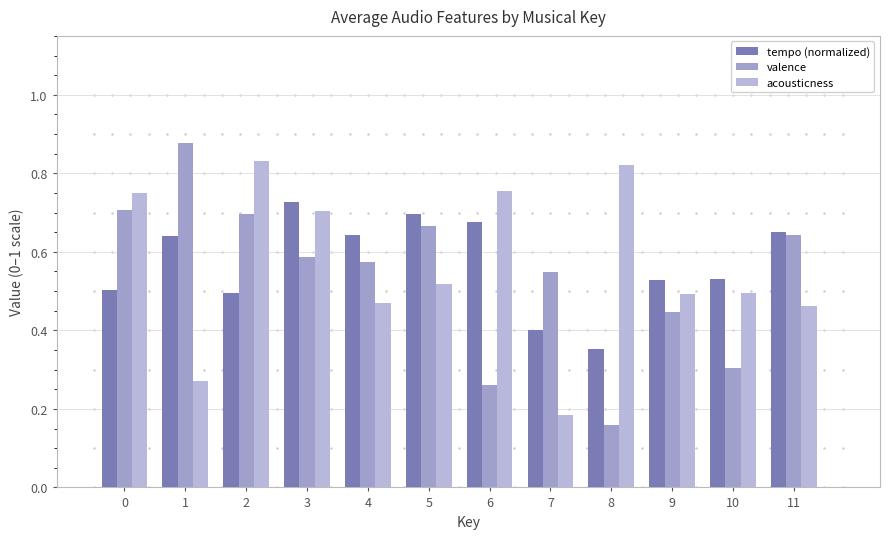

How many bars are there in each group?

3